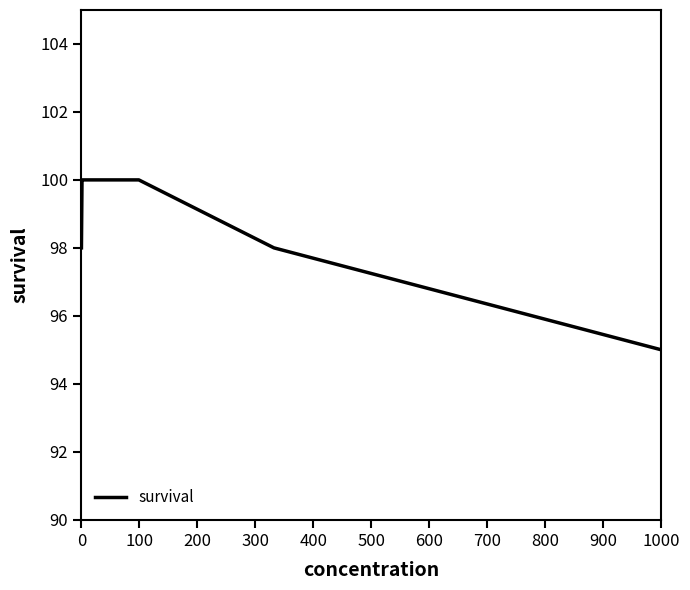

What is the average value?

99